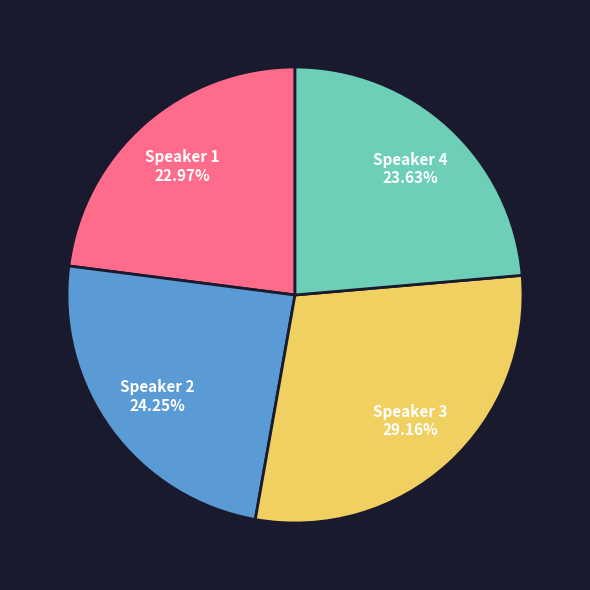

What percentage is the Speaker 3 slice, to the nearest percent?

29%